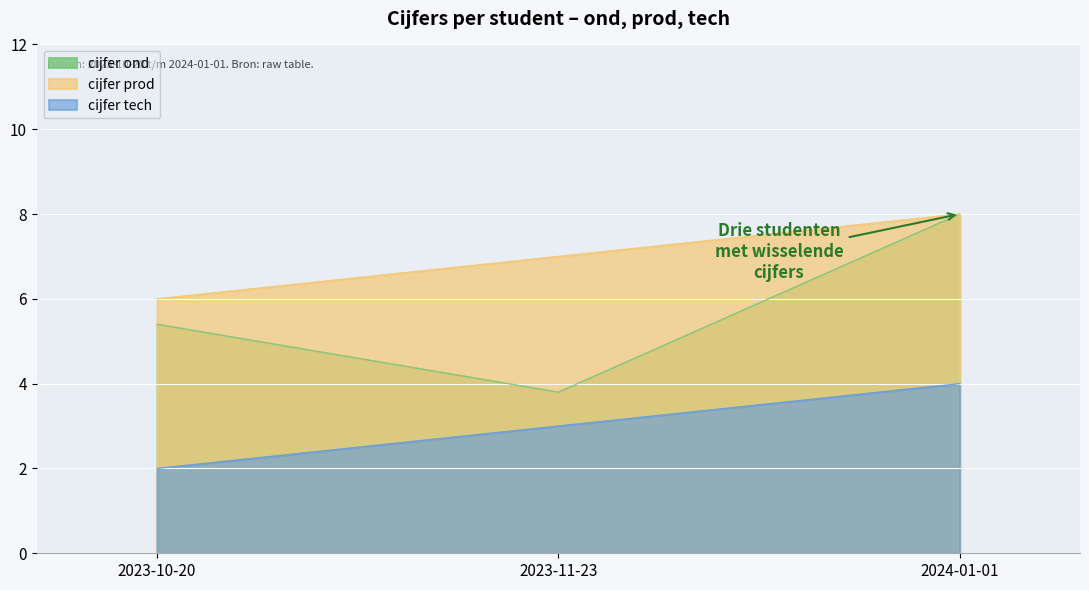

Reading left to right, list all the values displayed in this chart.

cijfer ond: 2023-10-20=5.4	2023-11-23=3.8	2024-01-01=8.0
cijfer prod: 2023-10-20=6.0	2023-11-23=7.0	2024-01-01=8.0
cijfer tech: 2023-10-20=2.0	2023-11-23=3.0	2024-01-01=4.0